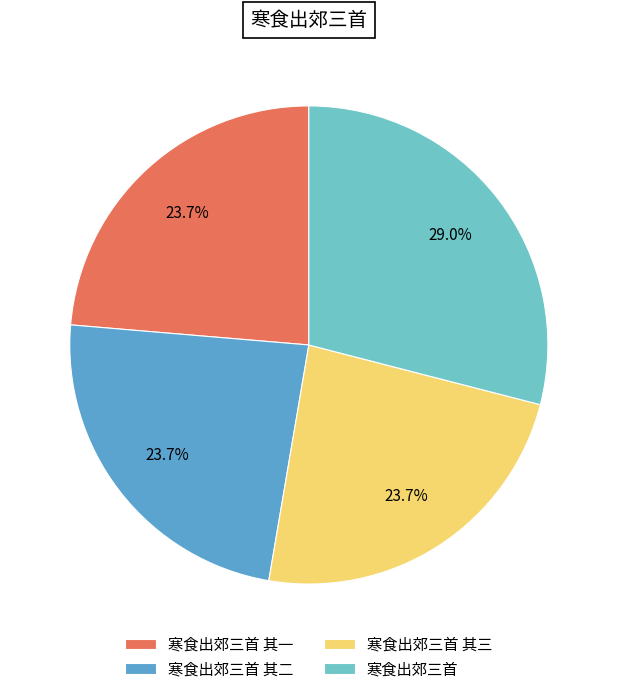

Rank the categories by value from lowest to highest.

寒食出郊三首 其三, 寒食出郊三首 其二, 寒食出郊三首 其一, 寒食出郊三首